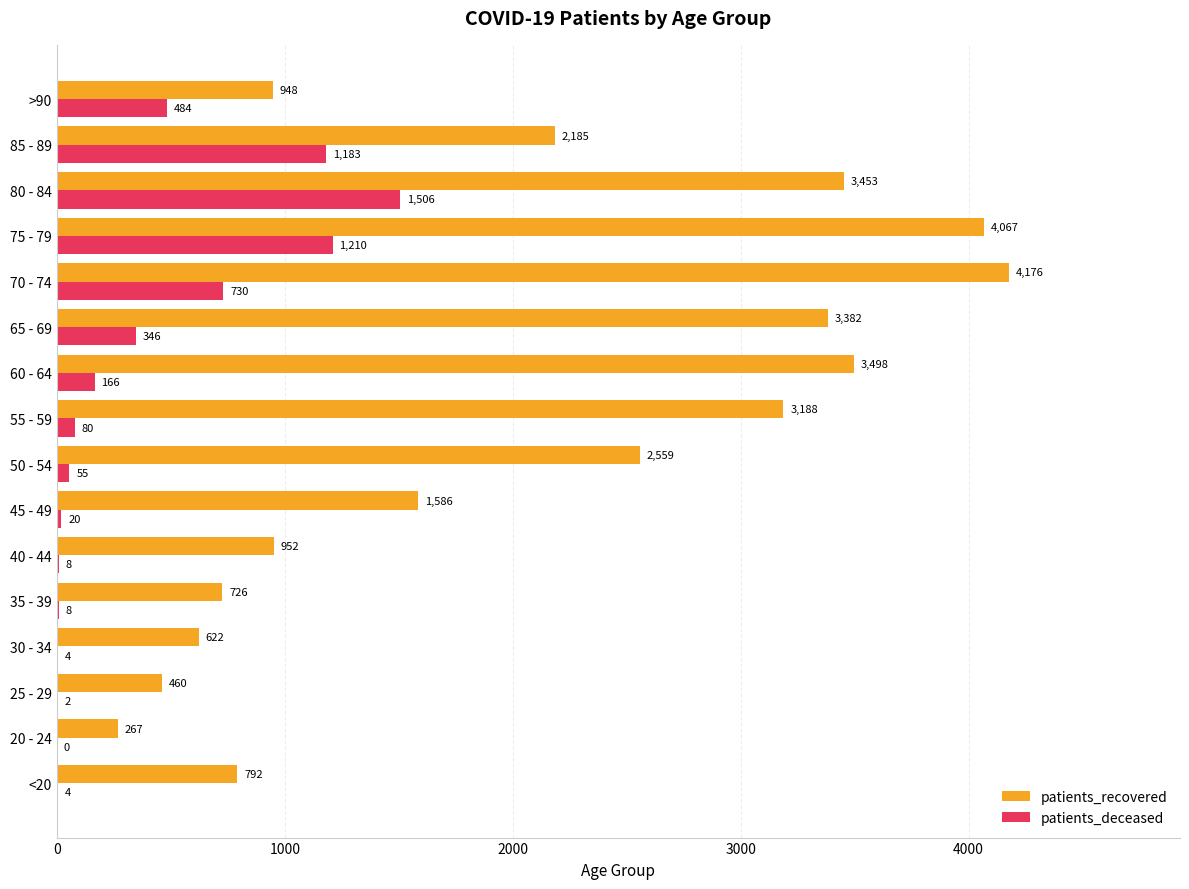

The patients_recovered series shows 3498 at 60 - 64. True or false?

True